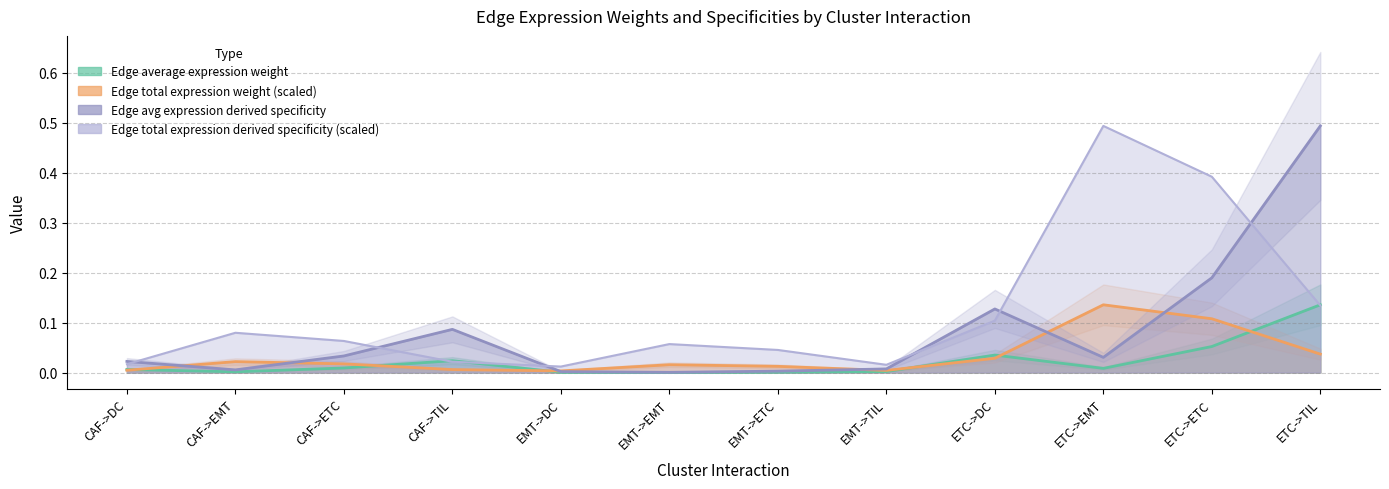

Between CAF->ETC and ETC->EMT, which series saw the biggest shift?

Edge total expression derived specificity